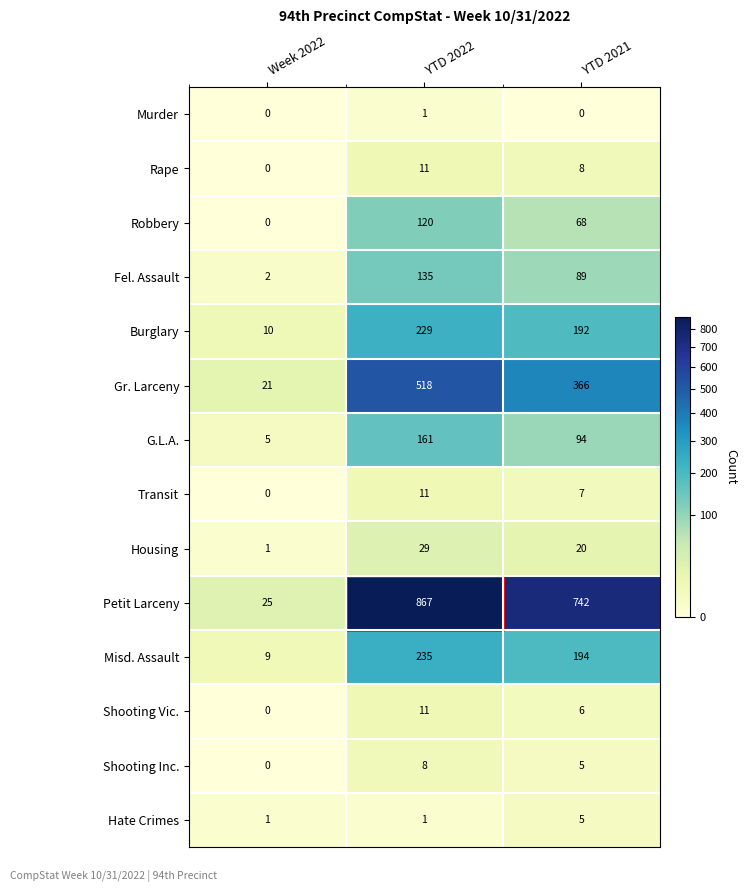

At which category is the sum across all series the highest?

YTD 2022